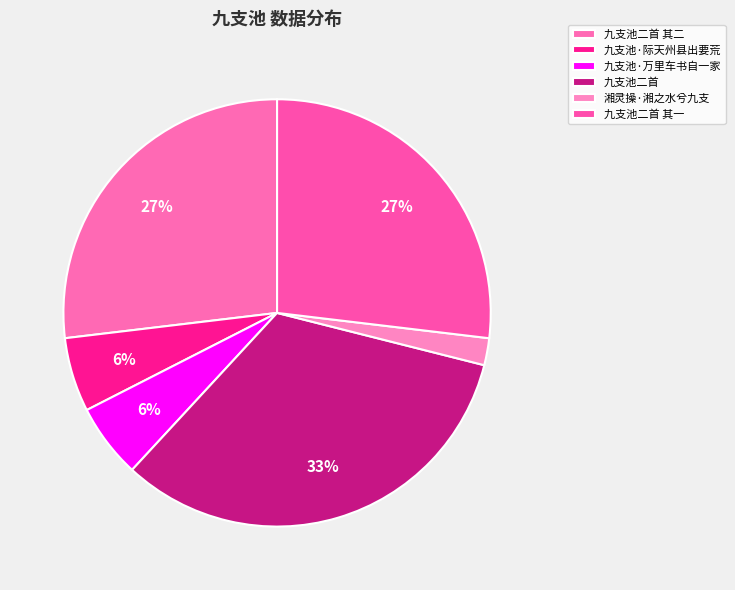

How many segments does this pie chart have?

6